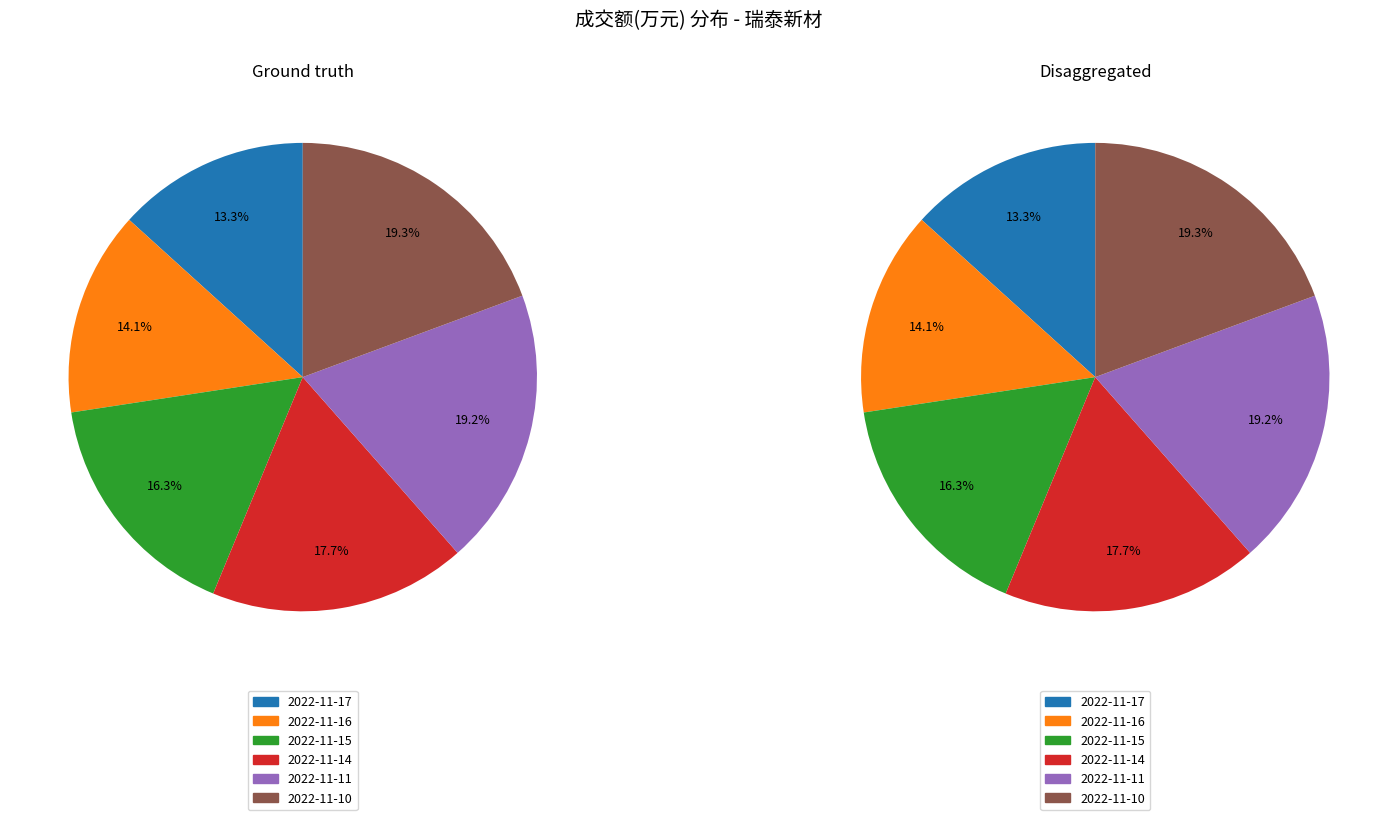

What percentage is the 2022-11-11 slice, to the nearest percent?

19%